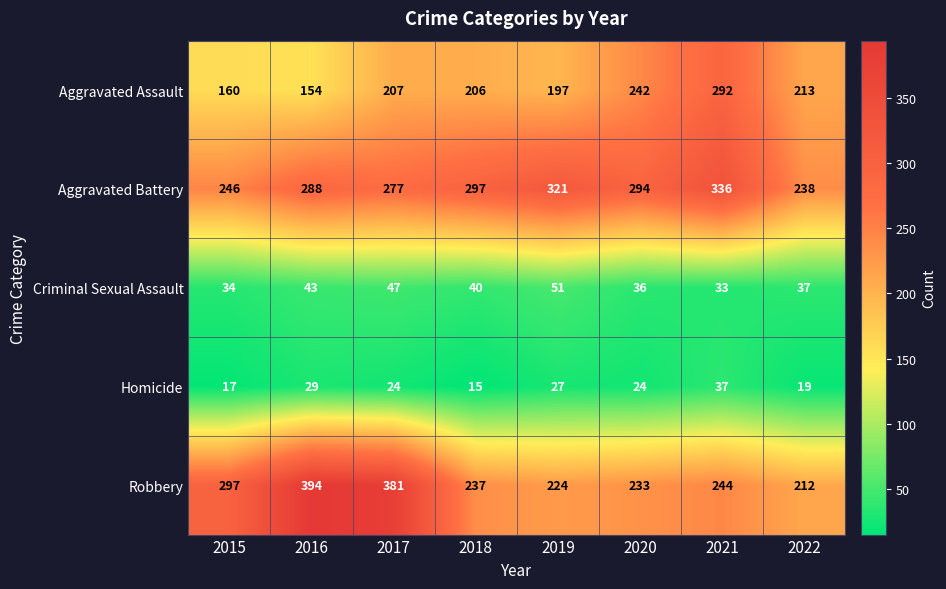

Where is Aggravated Battery nearest to the value 287?

2016